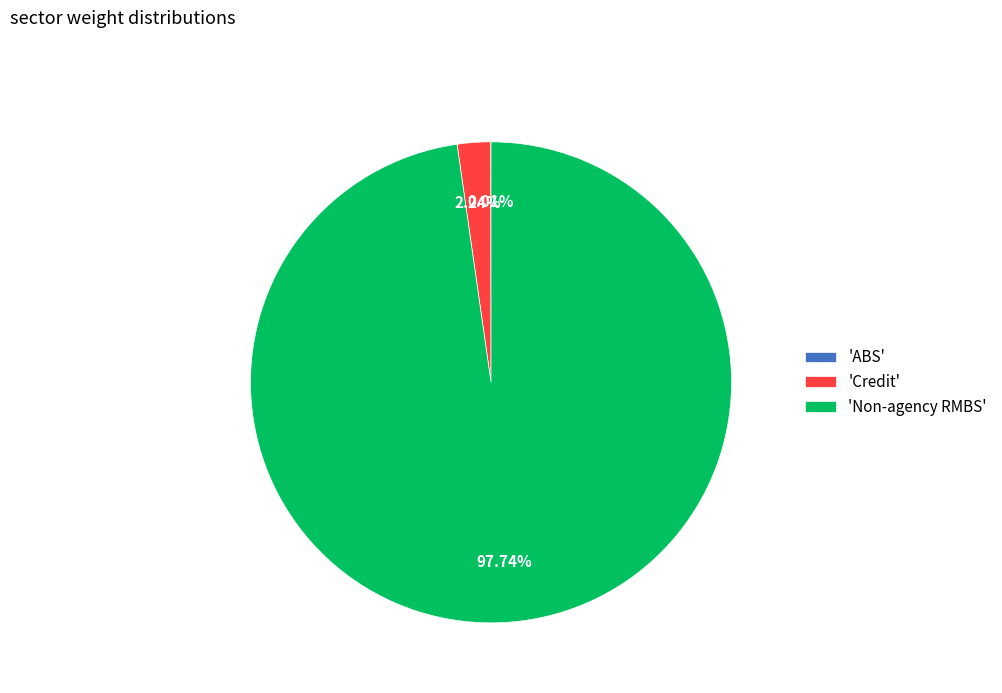

What is the largest slice in the pie chart?

'Non-agency RMBS'